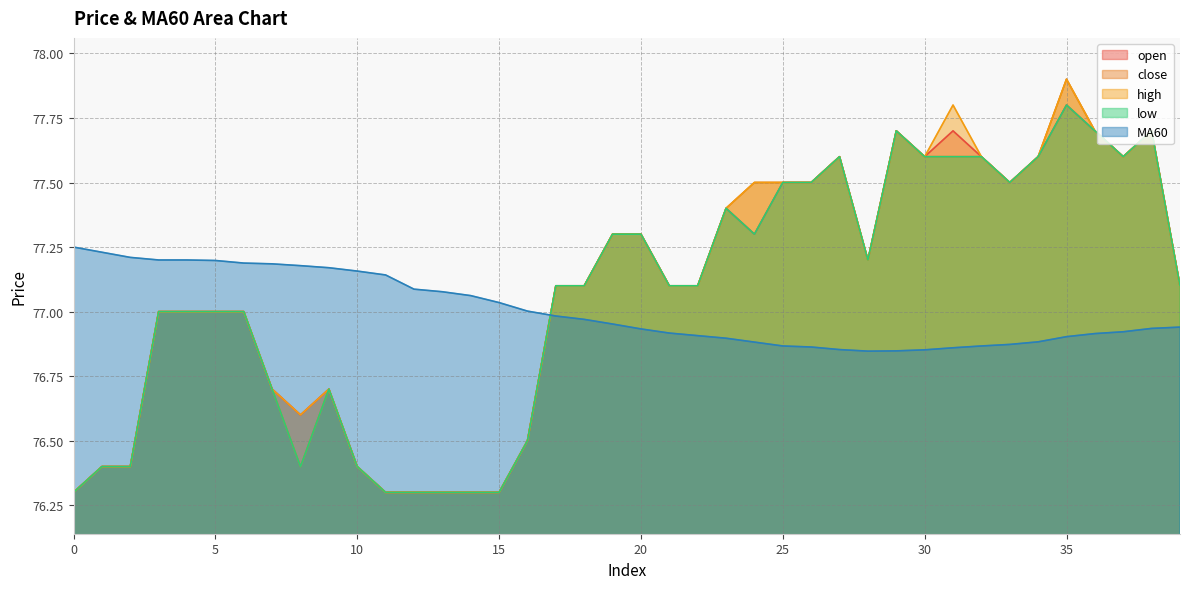

Where is high nearest to the value 77?

3